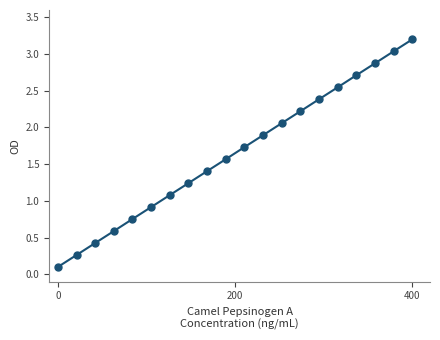

What is the range of Y values (max minus min)?

3.1